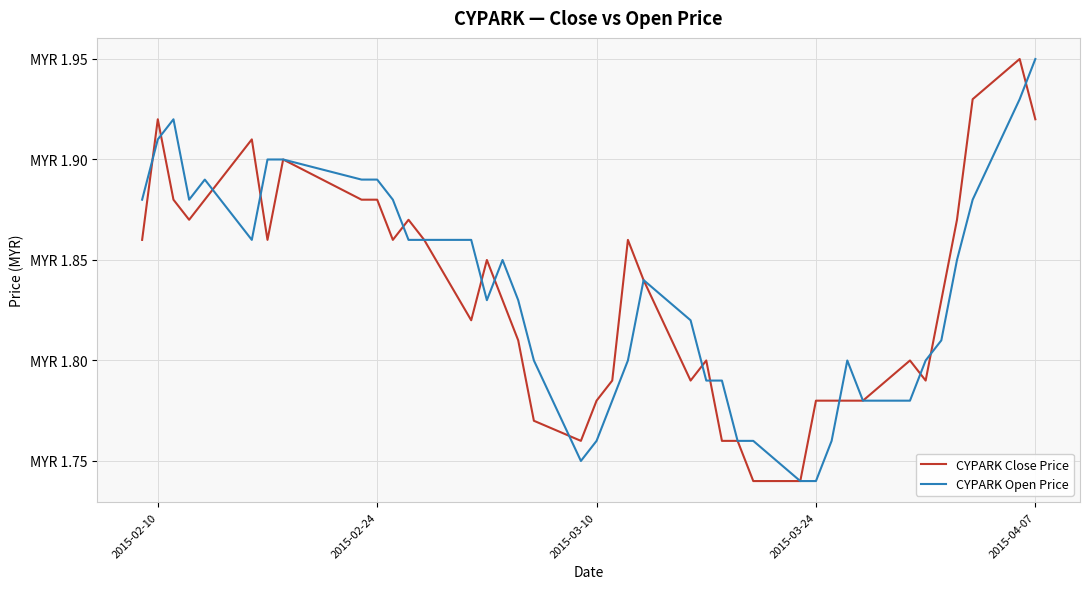

Which series has the largest total across all categories?

CYPARK Open Price